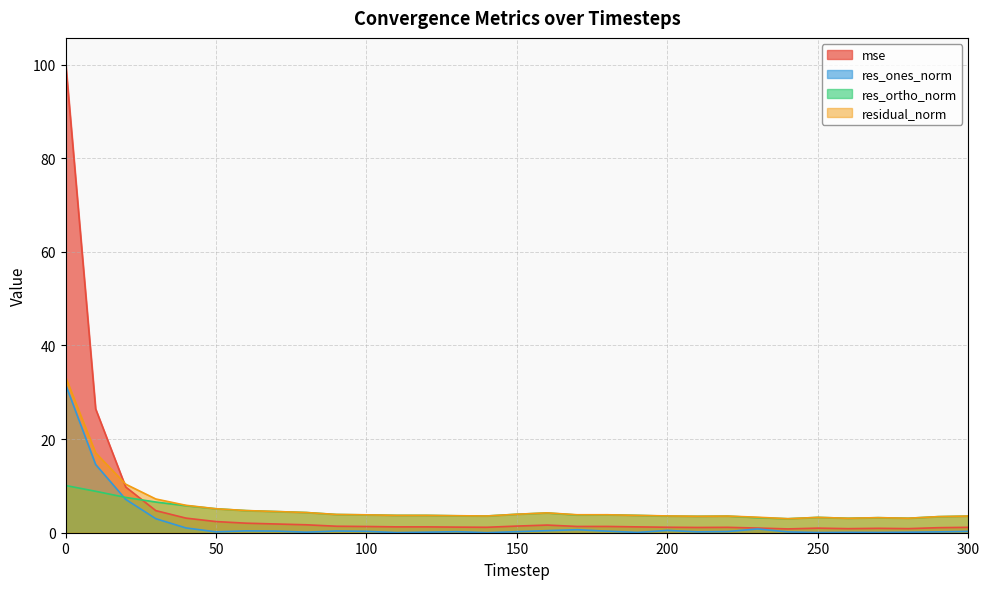

At 110, list the series in order from smallest to largest.

res_ones_norm, mse, res_ortho_norm, residual_norm